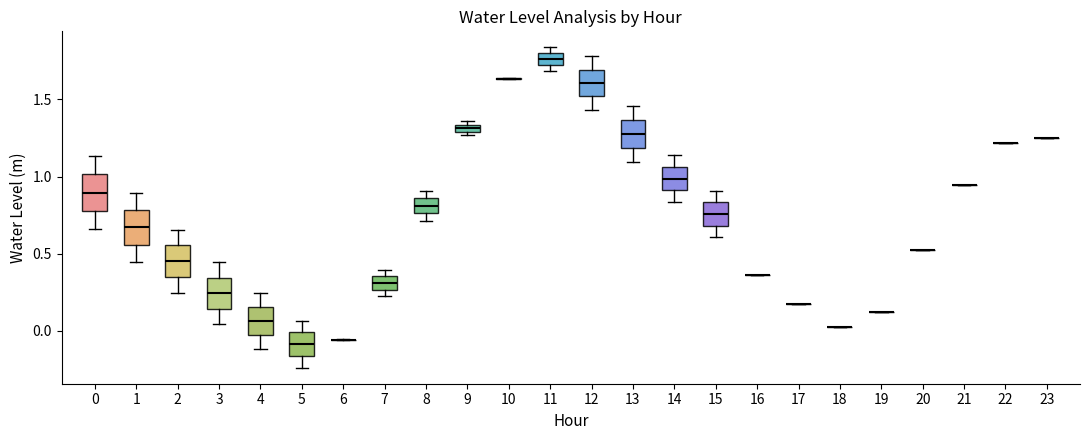

Where is the upper edge of the box at x = 4 on the y-axis? The values are not printed on the chart, so give them approximately, as read against the axis.

0.15